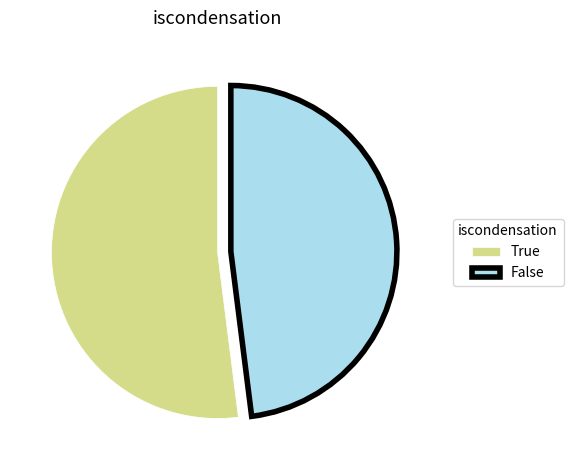

Is it true that True is 52% of the pie?

True